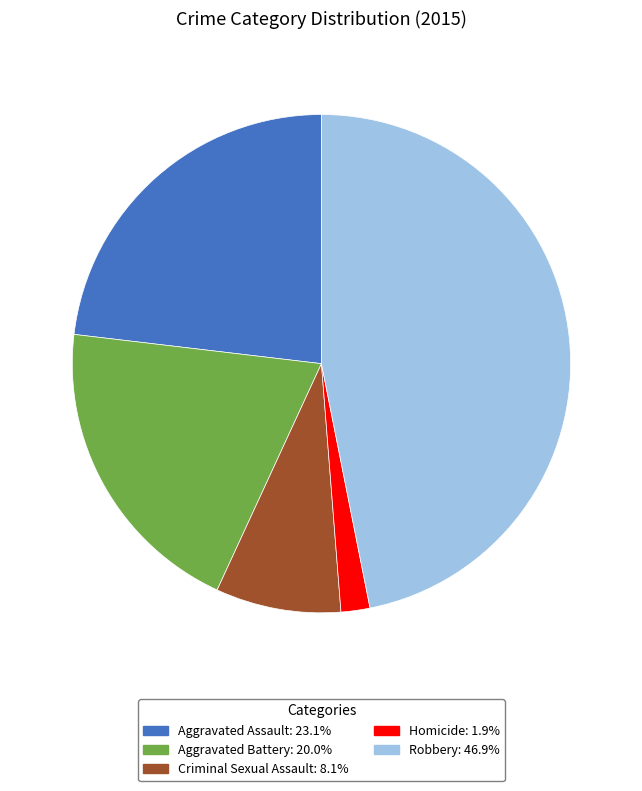

What is the ratio of the value at Aggravated Assault to the value at Criminal Sexual Assault?

2.8